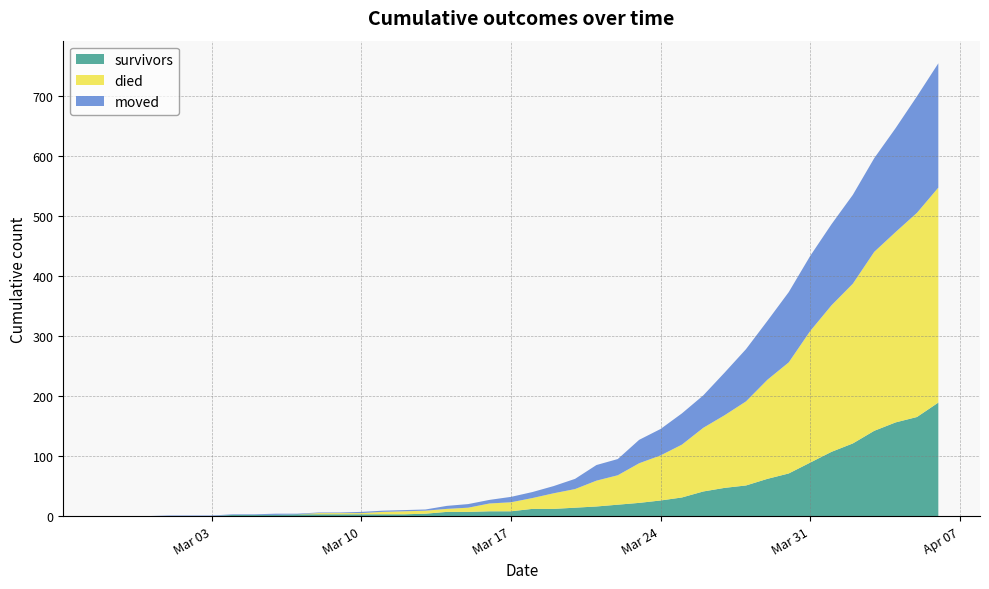

Reading left to right, extract all data points from this chart.

survivors: 2020-02-27=0	2020-02-28=0	2020-02-29=0	2020-03-01=0	2020-03-02=0	2020-03-03=0	2020-03-04=2	2020-03-05=2	2020-03-06=2	2020-03-07=3	2020-03-08=3	2020-03-09=3	2020-03-10=3	2020-03-11=3	2020-03-12=3	2020-03-13=4	2020-03-14=7	2020-03-15=7	2020-03-16=8	2020-03-17=8	2020-03-18=12	2020-03-19=12	2020-03-20=14	2020-03-21=16	2020-03-22=19	2020-03-23=22	2020-03-24=26	2020-03-25=31	2020-03-26=41	2020-03-27=47	2020-03-28=51	2020-03-29=62	2020-03-30=71	2020-03-31=89	2020-04-01=107	2020-04-02=121	2020-04-03=142	2020-04-04=156	2020-04-05=165	2020-04-06=189
died: 2020-02-27=0	2020-02-28=0	2020-02-29=0	2020-03-01=0	2020-03-02=0	2020-03-03=0	2020-03-04=0	2020-03-05=0	2020-03-06=0	2020-03-07=0	2020-03-08=2	2020-03-09=2	2020-03-10=2	2020-03-11=4	2020-03-12=5	2020-03-13=5	2020-03-14=5	2020-03-15=7	2020-03-16=13	2020-03-17=15	2020-03-18=18	2020-03-19=26	2020-03-20=31	2020-03-21=43	2020-03-22=49	2020-03-23=66	2020-03-24=75	2020-03-25=88	2020-03-26=106	2020-03-27=121	2020-03-28=140	2020-03-29=165	2020-03-30=185	2020-03-31=219	2020-04-01=244	2020-04-02=266	2020-04-03=298	2020-04-04=317	2020-04-05=340	2020-04-06=358
moved: 2020-02-27=0	2020-02-28=0	2020-02-29=0	2020-03-01=1	2020-03-02=1	2020-03-03=1	2020-03-04=1	2020-03-05=1	2020-03-06=2	2020-03-07=1	2020-03-08=1	2020-03-09=1	2020-03-10=2	2020-03-11=2	2020-03-12=2	2020-03-13=2	2020-03-14=5	2020-03-15=6	2020-03-16=6	2020-03-17=9	2020-03-18=10	2020-03-19=12	2020-03-20=17	2020-03-21=26	2020-03-22=27	2020-03-23=39	2020-03-24=44	2020-03-25=52	2020-03-26=54	2020-03-27=71	2020-03-28=87	2020-03-29=98	2020-03-30=117	2020-03-31=125	2020-04-01=135	2020-04-02=148	2020-04-03=156	2020-04-04=173	2020-04-05=194	2020-04-06=207